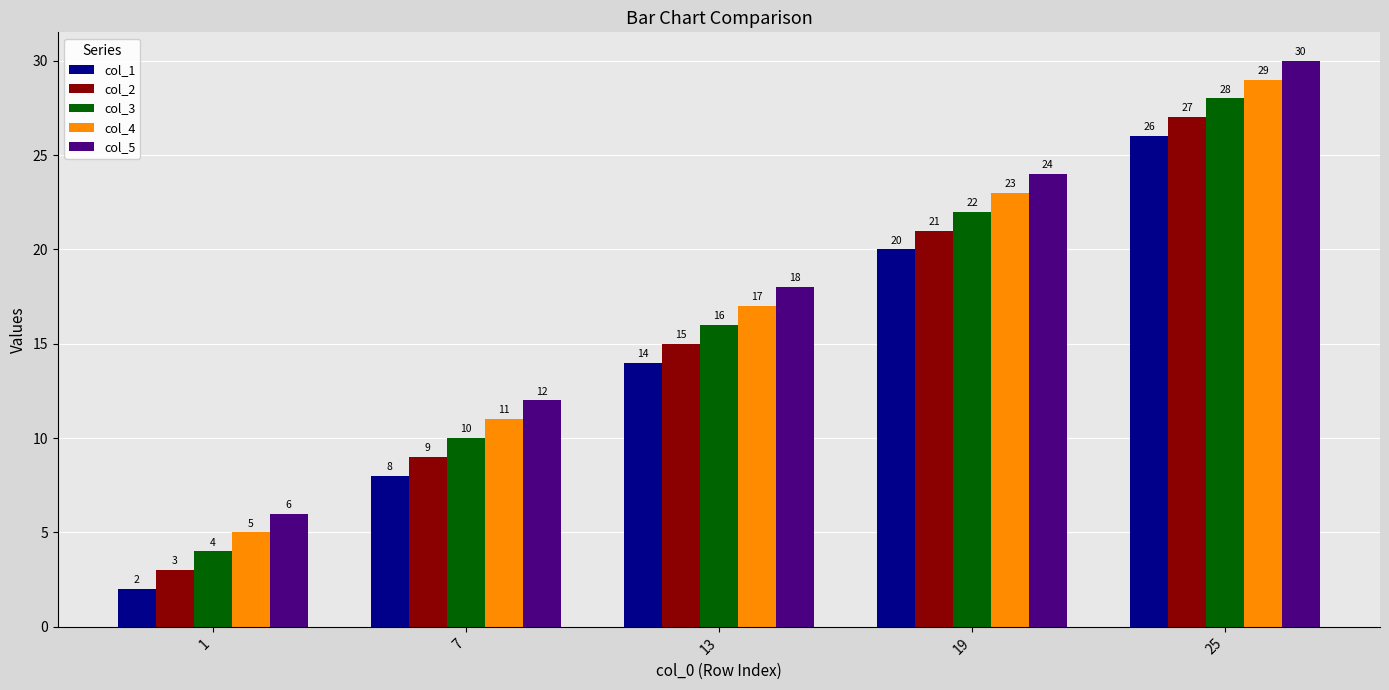

Which series has the largest total across all categories?

col_5